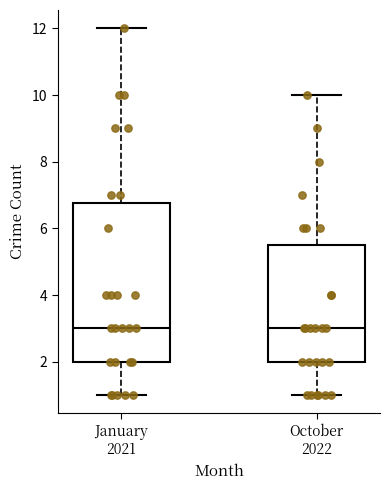

Which box is the tallest, from its lower edge to its upper edge?

January 2021